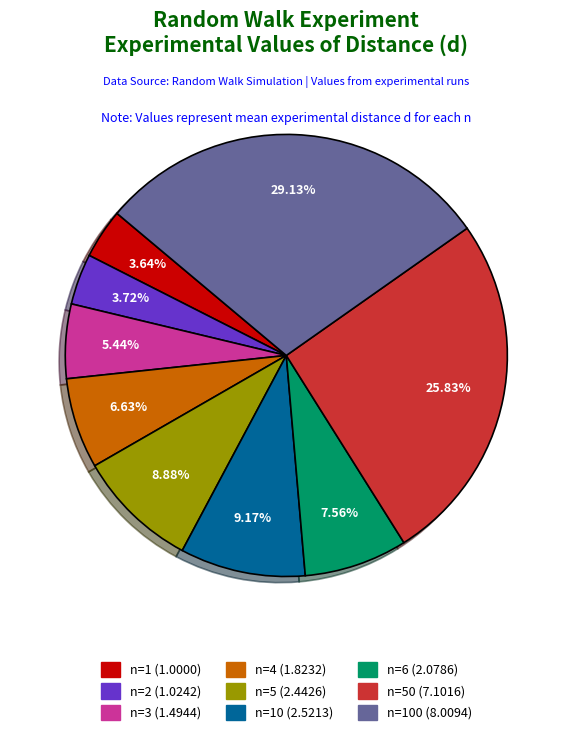

Is there a majority slice in this chart?

No